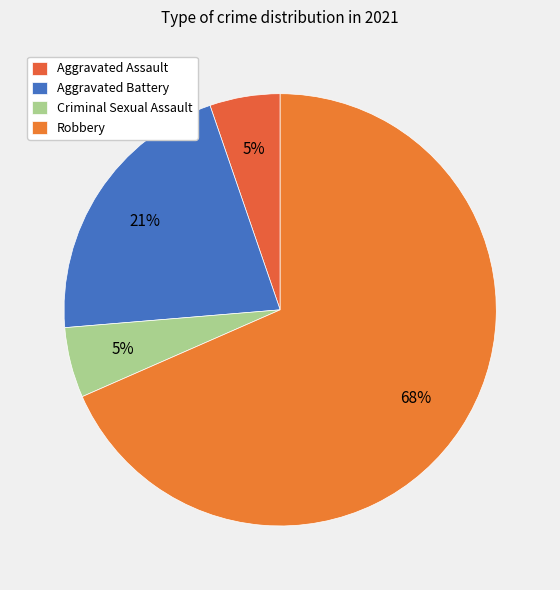

Is there any slice that represents more than half of the pie?

Yes